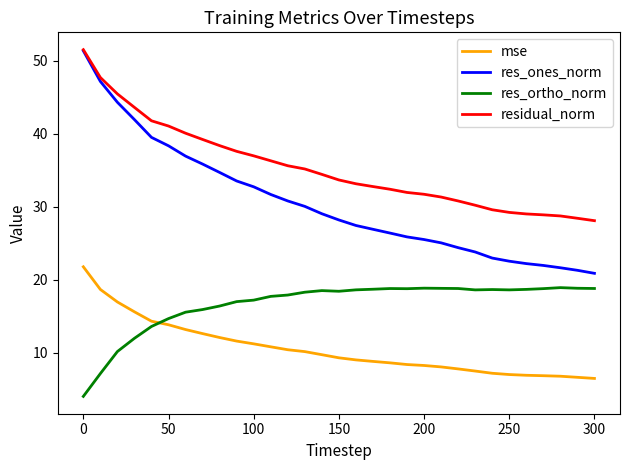

True or false: res_ortho_norm and residual_norm intersect in this chart.

False